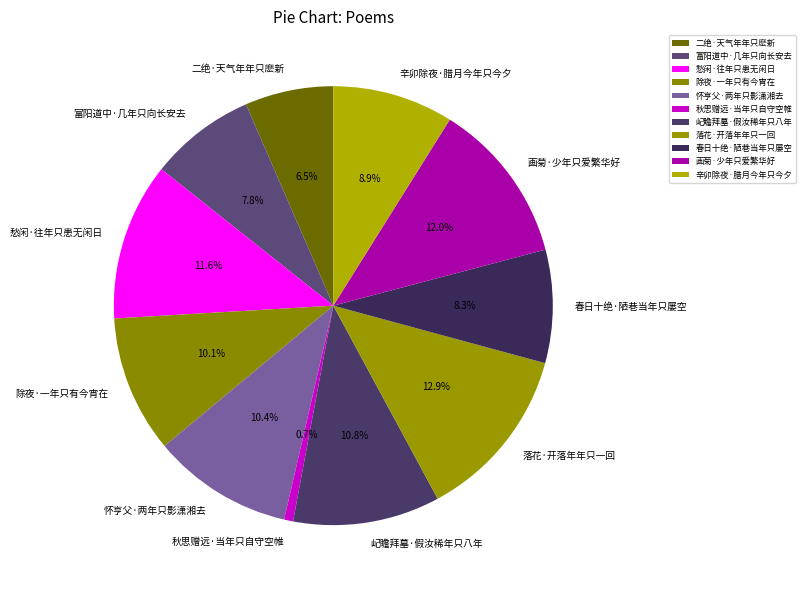

Is there a majority slice in this chart?

No